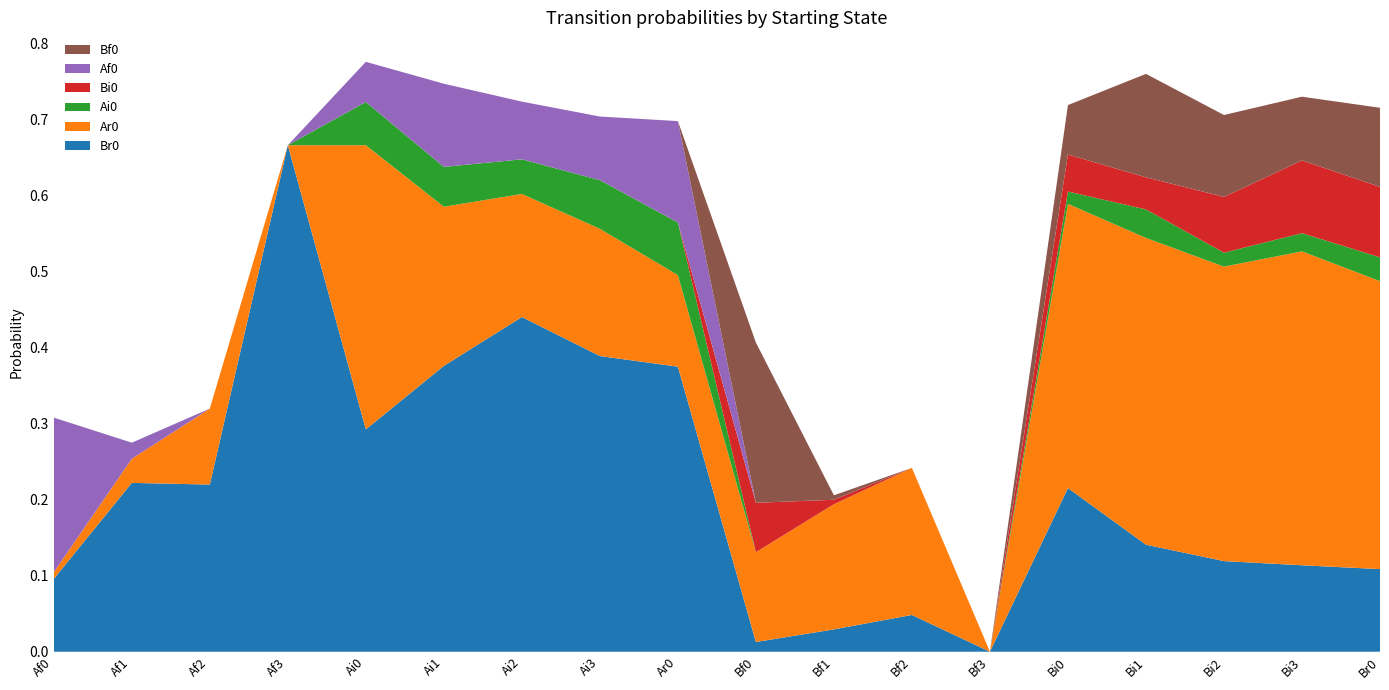

Reading left to right, extract all data points from this chart.

Br0: 0.1	0.2	0.2	0.7	0.3	0.4	0.4	0.4	0.4	0.0	0.0	0.0	0.0	0.2	0.1	0.1	0.1	0.1
Ar0: 0.0	0.0	0.1	0.0	0.4	0.2	0.2	0.2	0.1	0.1	0.2	0.2	0.0	0.4	0.4	0.4	0.4	0.4
Ai0: 0.0	0.0	0.0	0.0	0.1	0.1	0.0	0.1	0.1	0.0	0.0	0.0	0.0	0.0	0.0	0.0	0.0	0.0
Bi0: 0.0	0.0	0.0	0.0	0.0	0.0	0.0	0.0	0.0	0.1	0.0	0.0	0.0	0.0	0.0	0.1	0.1	0.1
Af0: 0.2	0.0	0.0	0.0	0.1	0.1	0.1	0.1	0.1	0.0	0.0	0.0	0.0	0.0	0.0	0.0	0.0	0.0
Bf0: 0.0	0.0	0.0	0.0	0.0	0.0	0.0	0.0	0.0	0.2	0.0	0.0	0.0	0.1	0.1	0.1	0.1	0.1